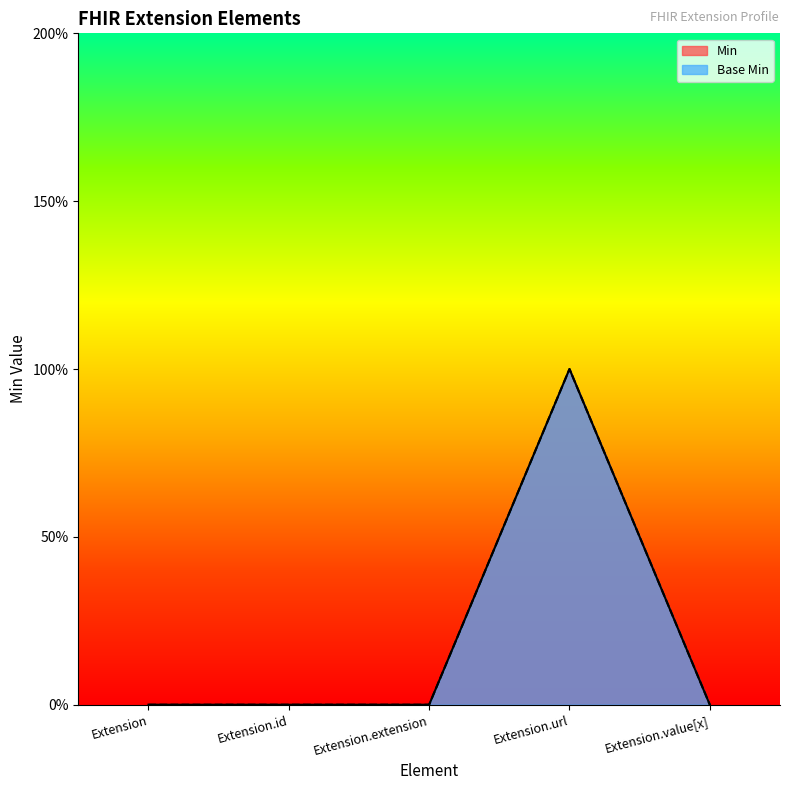

Reading left to right, list all the values displayed in this chart.

Min: 0	0	0	1	0
Base Min: 0	0	0	1	0